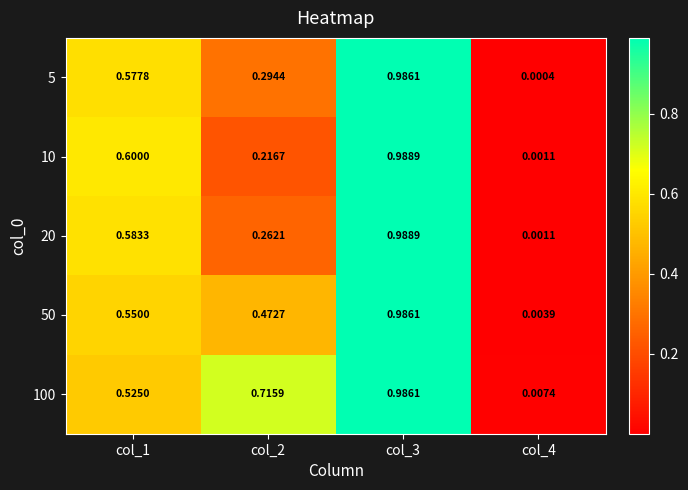

Is the value of 5 at col_2 greater than the value of 10 at col_2?

Yes